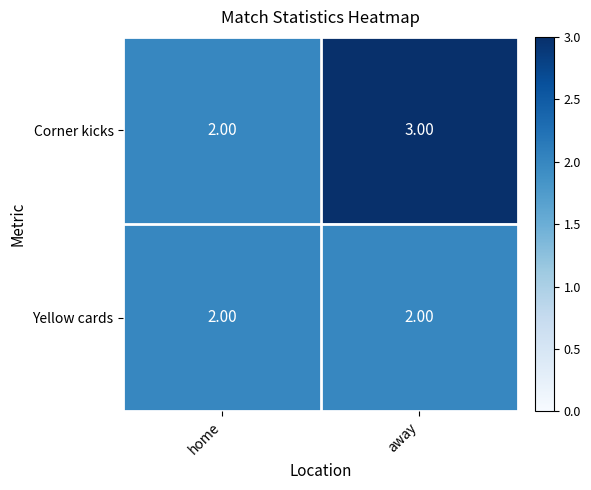

What is the difference between the highest and lowest values at away?

1